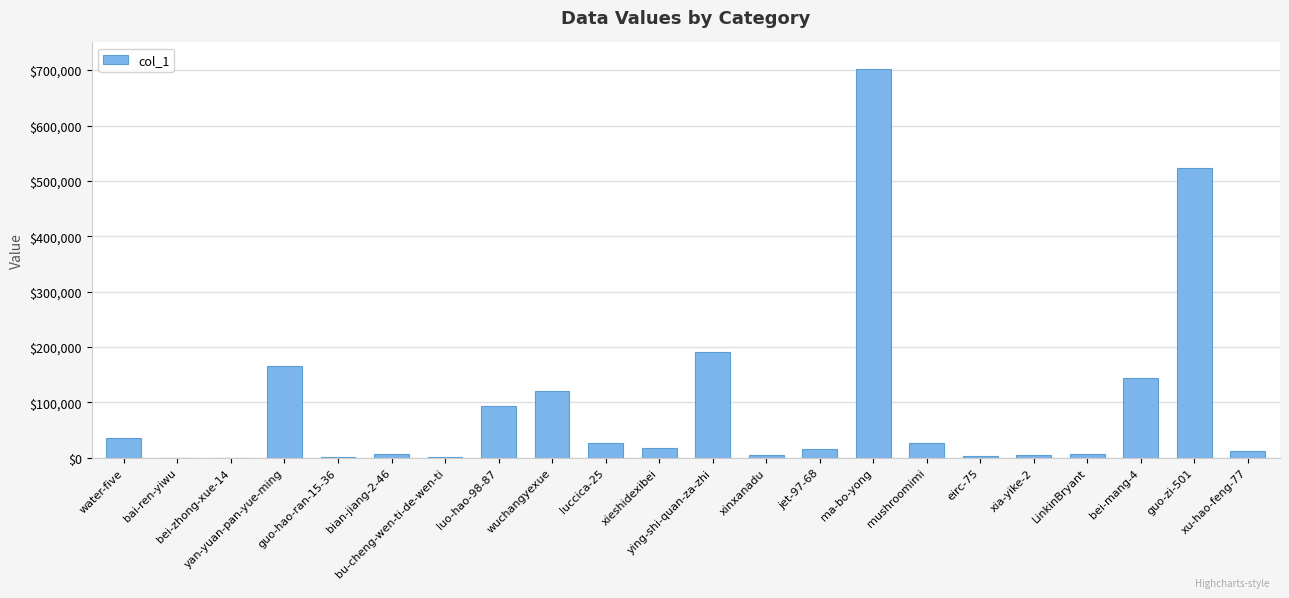

What is the greatest value displayed?

701976